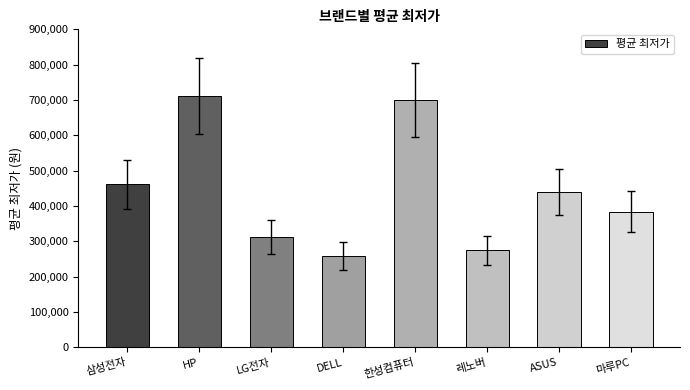

Rank the categories by value from lowest to highest.

DELL, 레노버, LG전자, 마루PC, ASUS, 삼성전자, 한성컴퓨터, HP